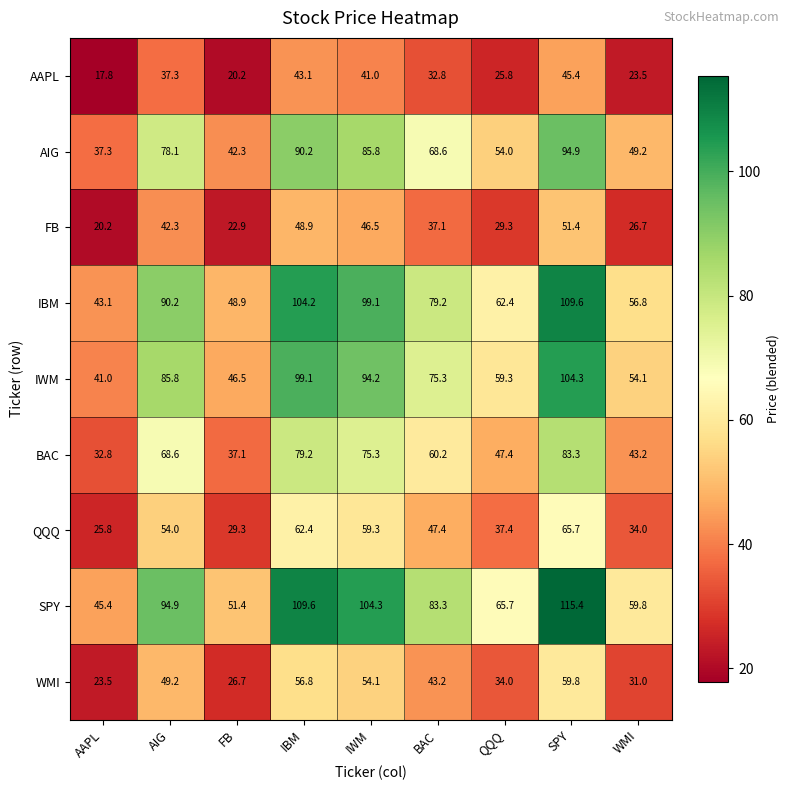

At which category is the sum across all series the highest?

SPY